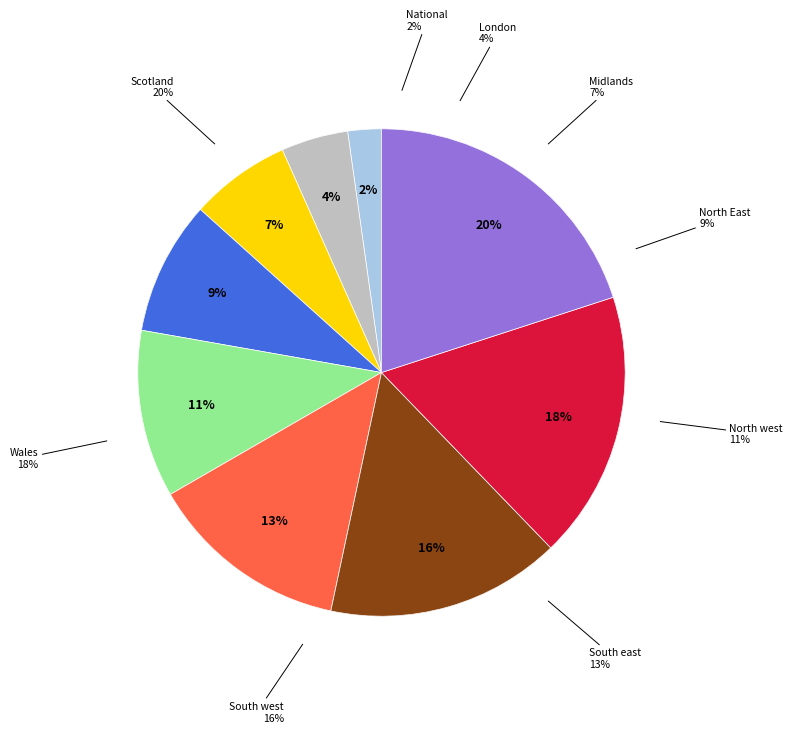

Is it true that North west is 19% of the pie?

False